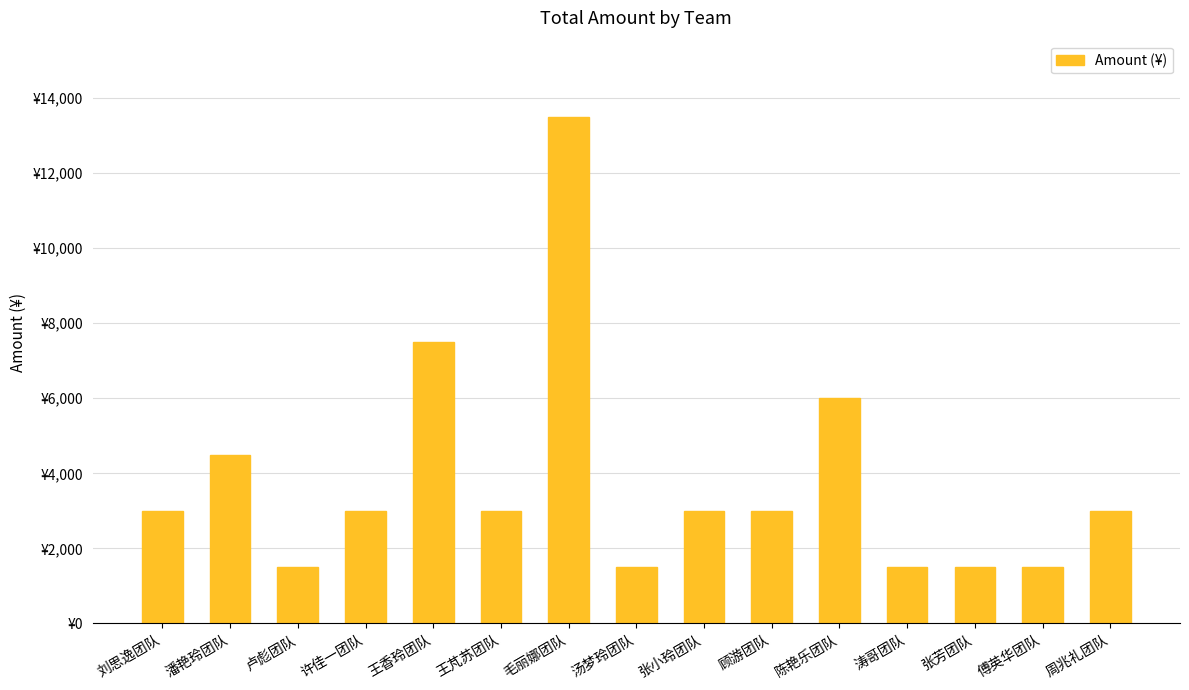

What is the label of the 3rd bar from the right?

张芳团队